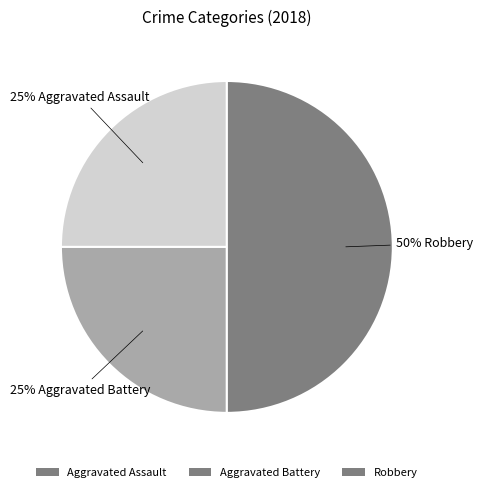

To the nearest percent, what percentage of the pie is Aggravated Battery?

25%